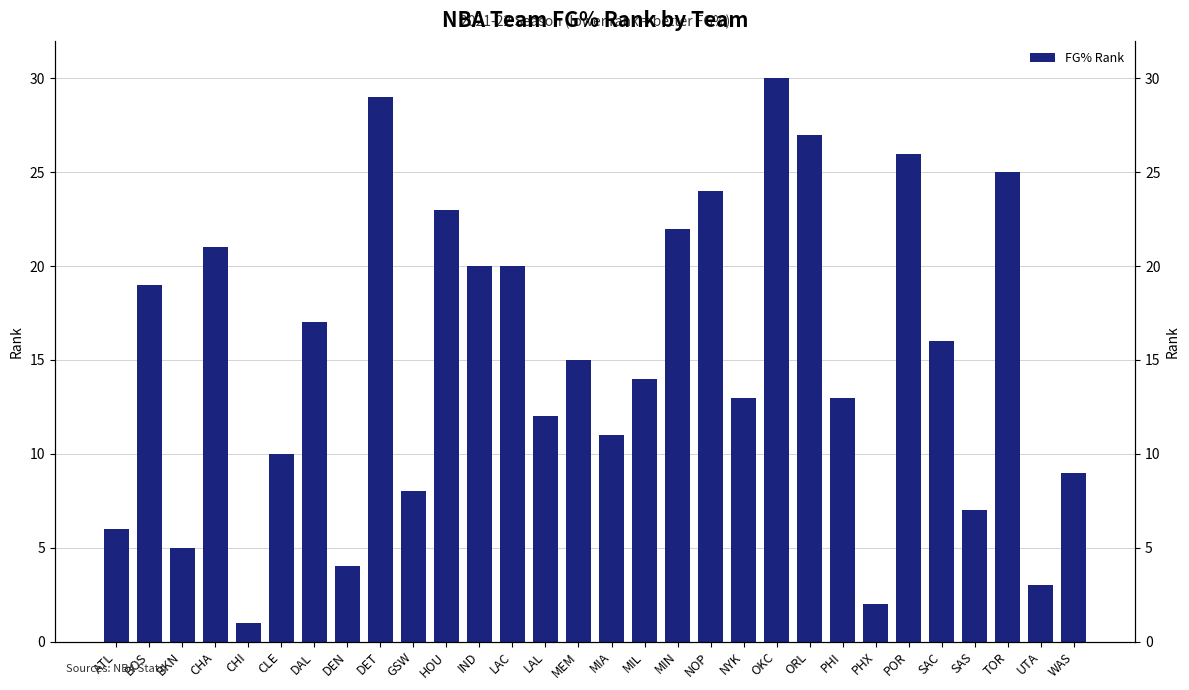

At which label is the value closest to 15?

MEM